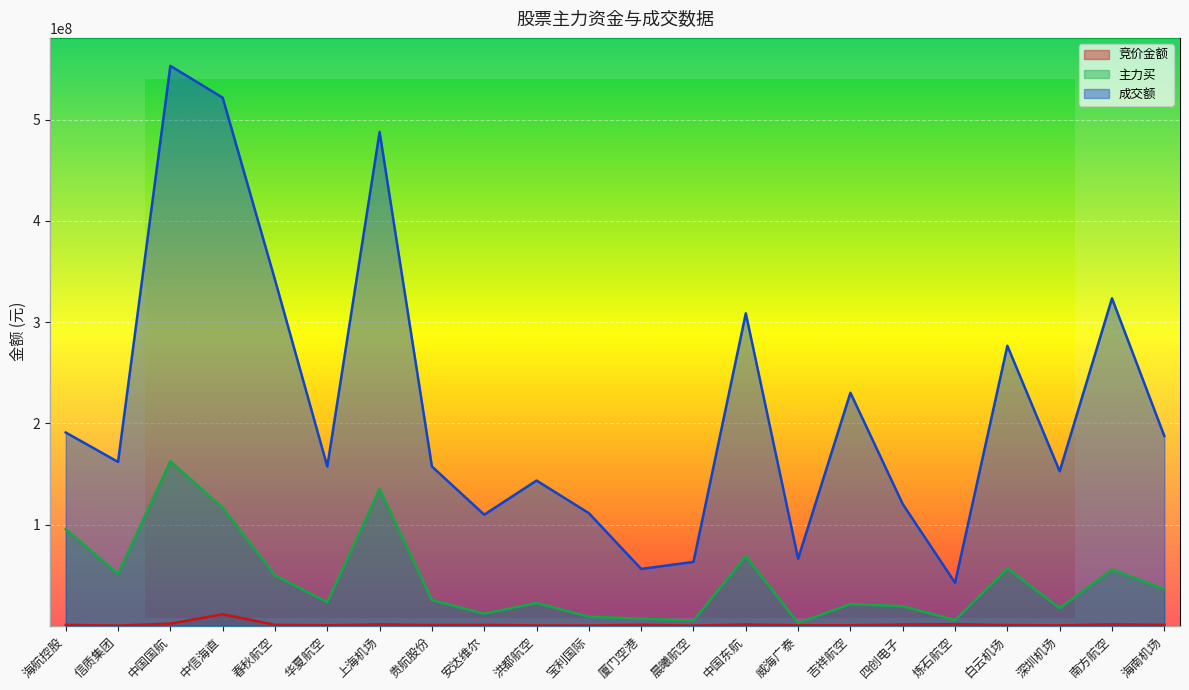

Which series has the largest total across all categories?

成交额